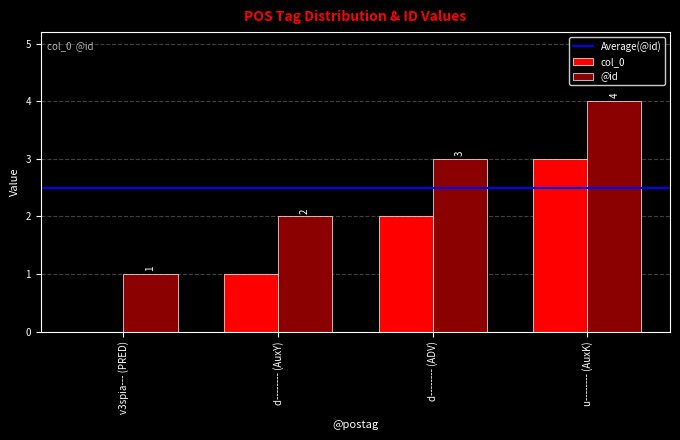

True or false: @id has a value of 0 at v3spia--- (PRED).

False